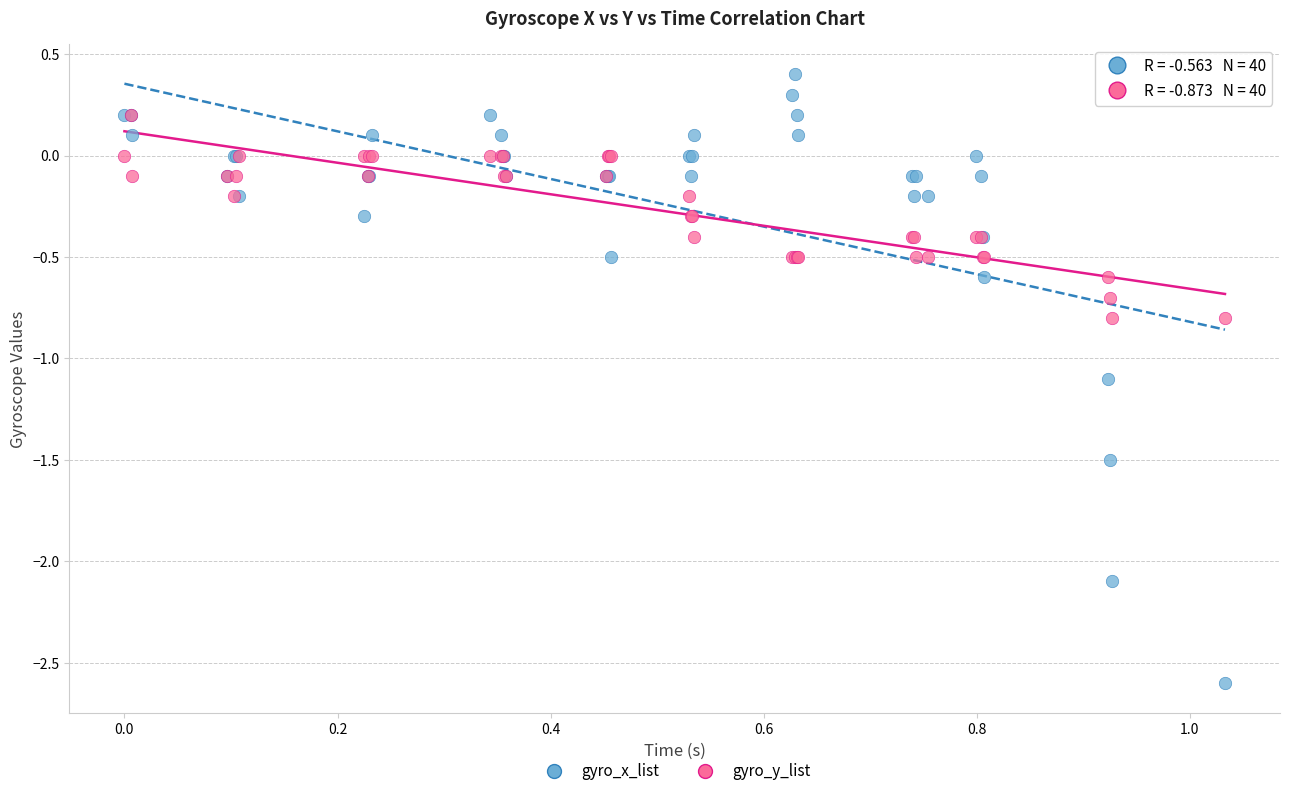

Which series has the largest Y range (max minus min)?

gyro_x_list